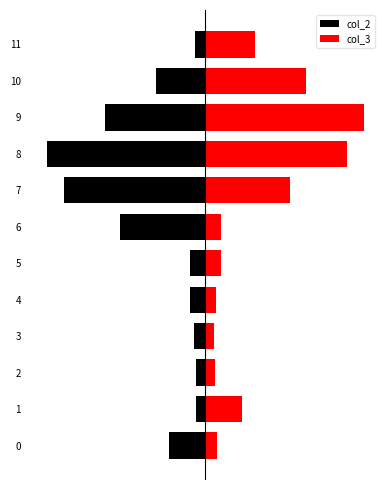

How many series are shown in this chart?

2